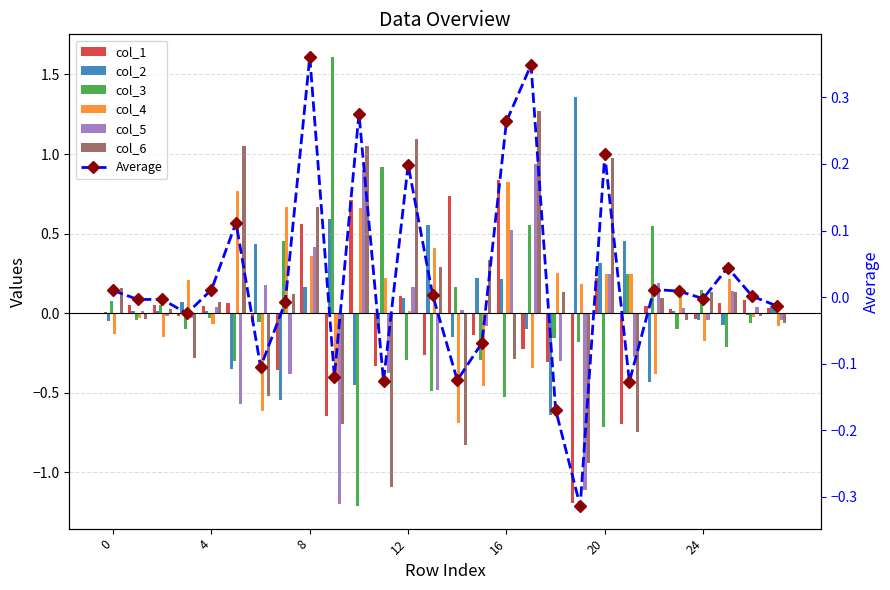

Which series has the widest spread of values?

col_3